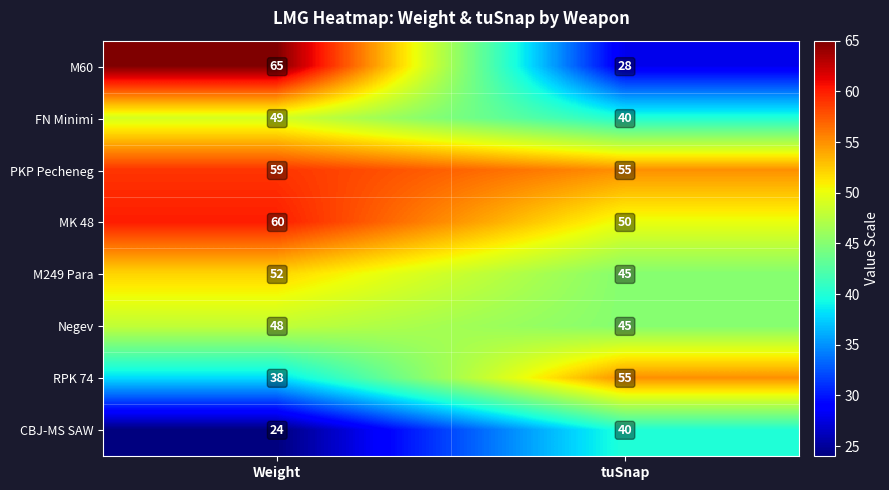

Is it true that CBJ-MS SAW equals 10 at tuSnap?

False